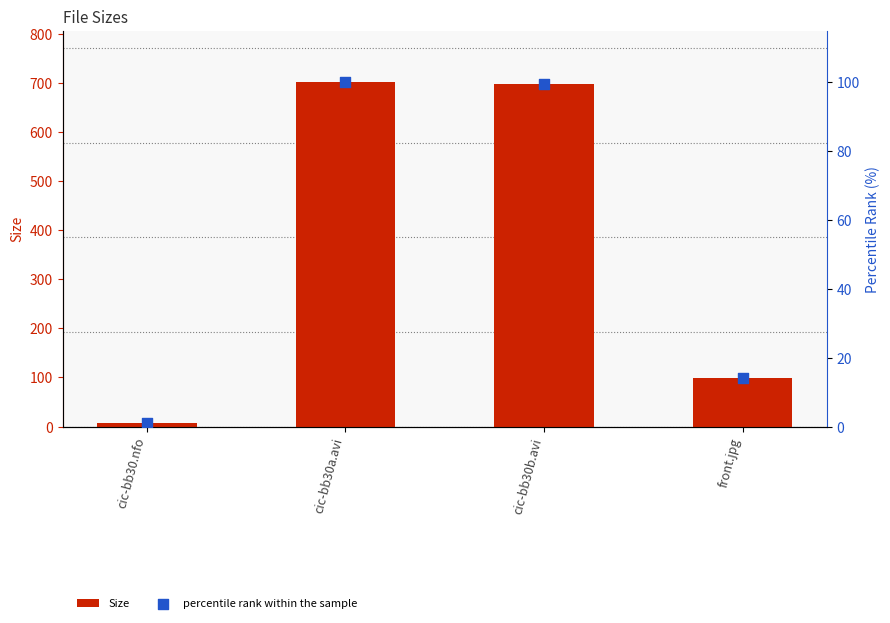

Which series reaches the maximum Y coordinate?

Size